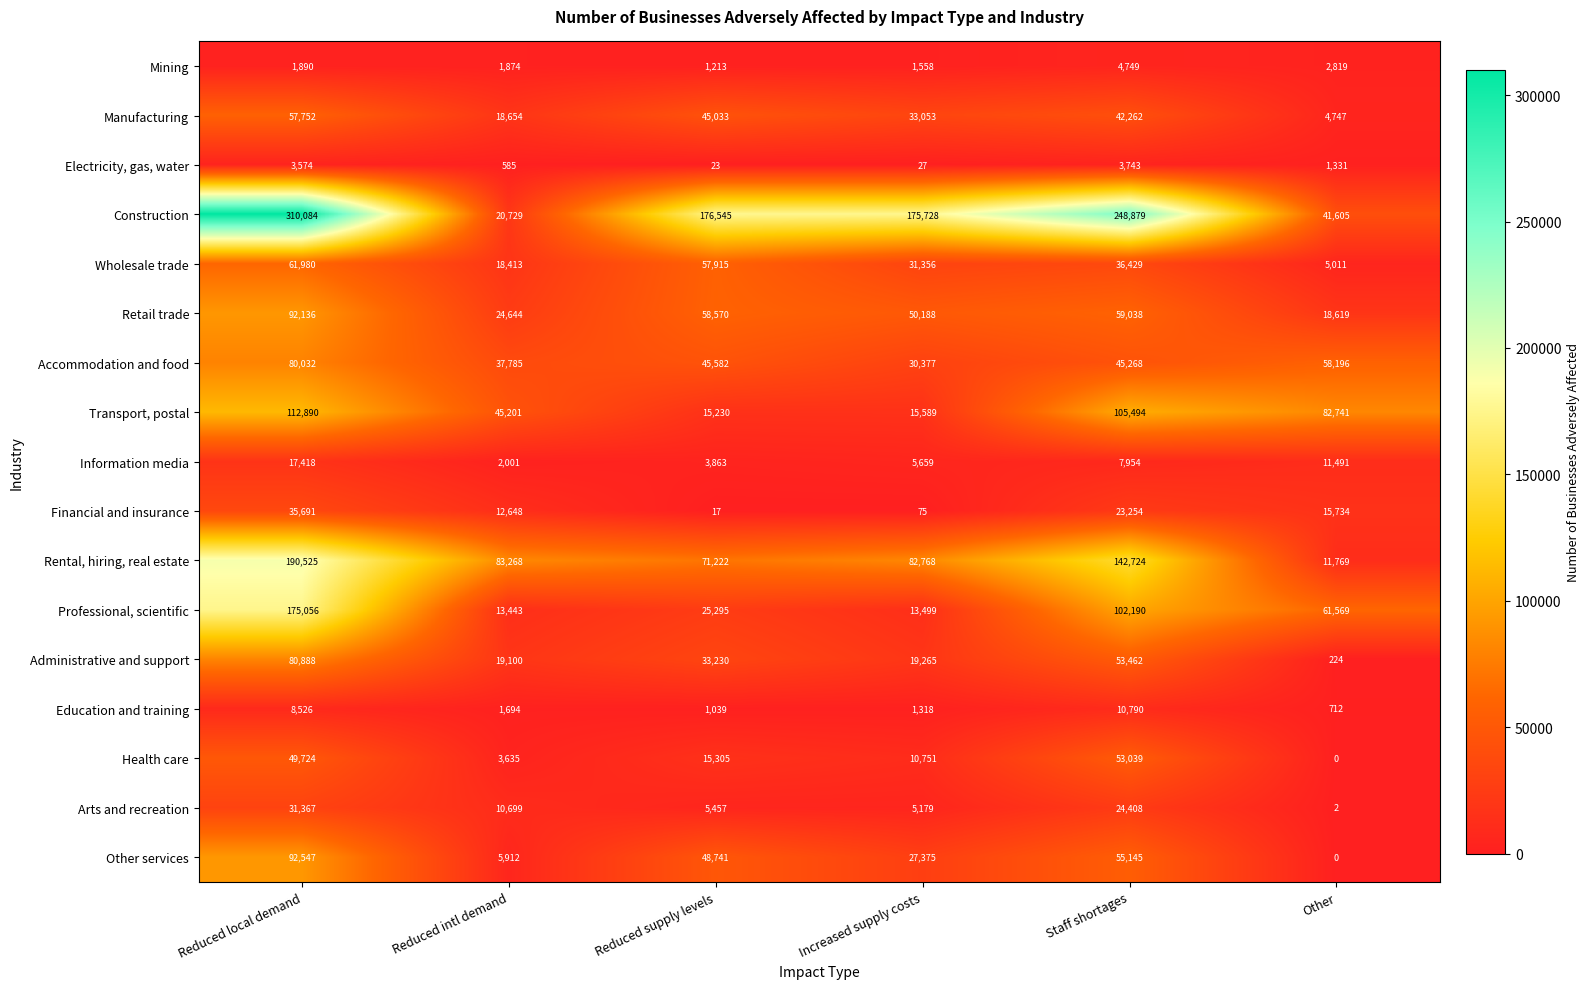

At Reduced supply levels, list the series in order from largest to smallest.

Construction, Rental, hiring, real estate, Retail trade, Wholesale trade, Other services, Accommodation and food, Manufacturing, Administrative and support, Professional, scientific, Health care, Transport, postal, Arts and recreation, Information media, Mining, Education and training, Electricity, gas, water, Financial and insurance